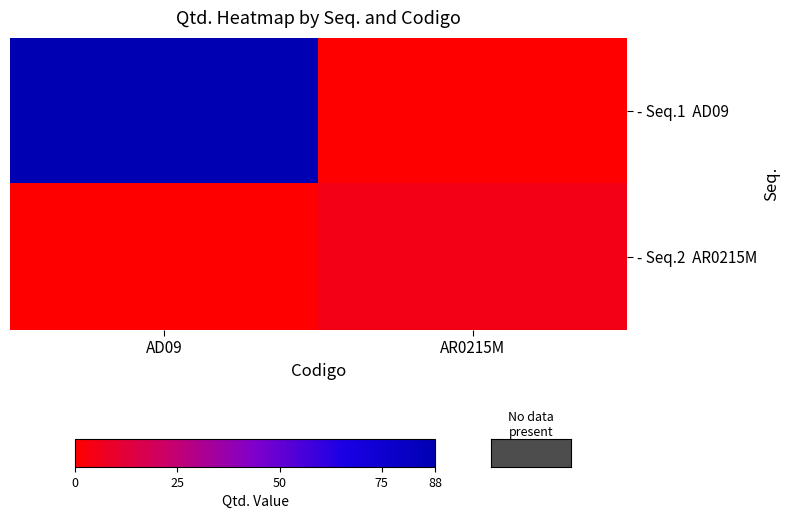

What is the total value across all series at AR0215M?

5